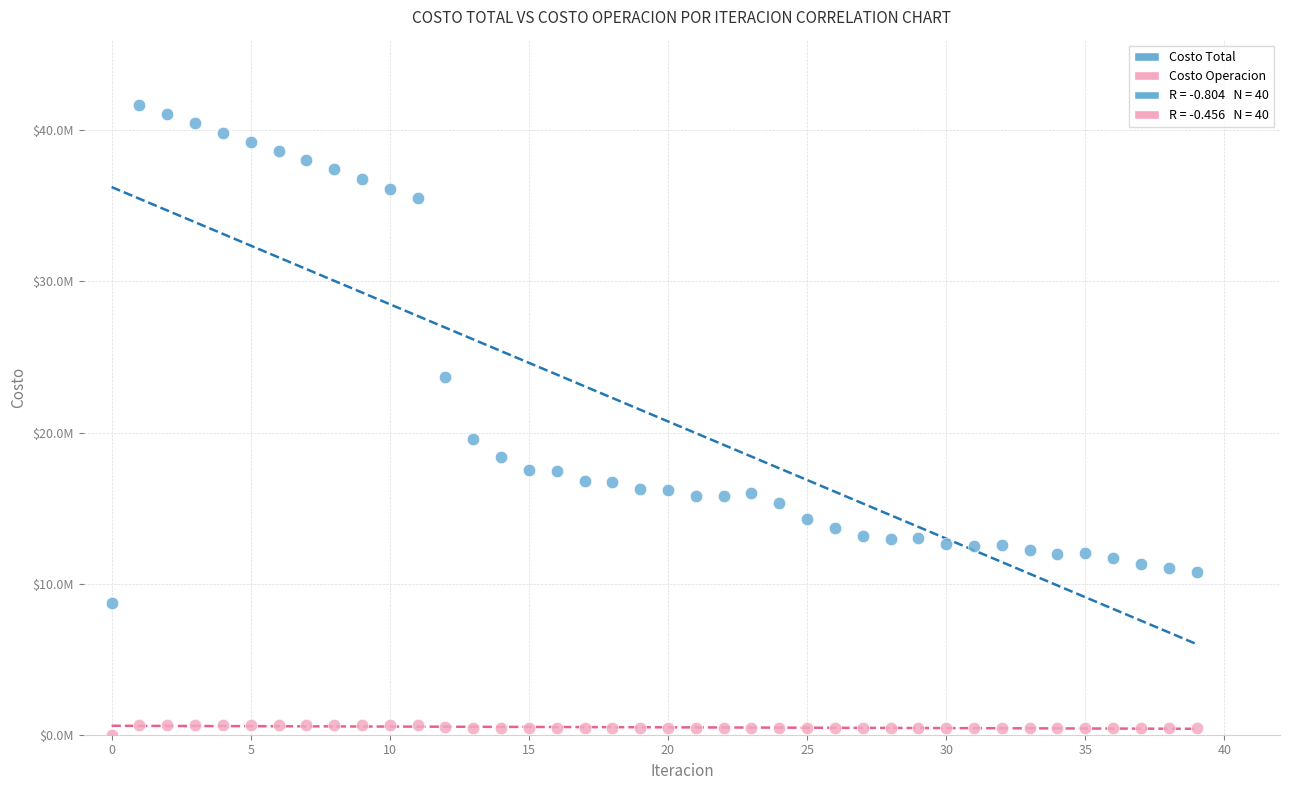

Which series has the largest Y range (max minus min)?

Costo Total